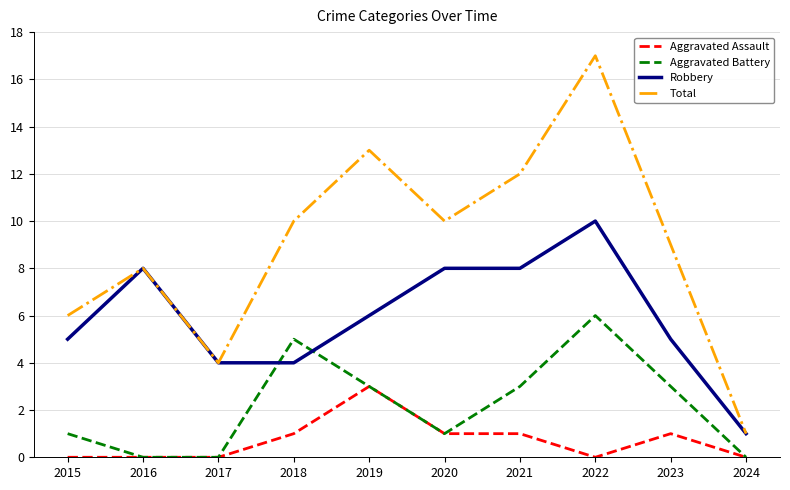

At which label does Aggravated Assault reach its peak?

2019